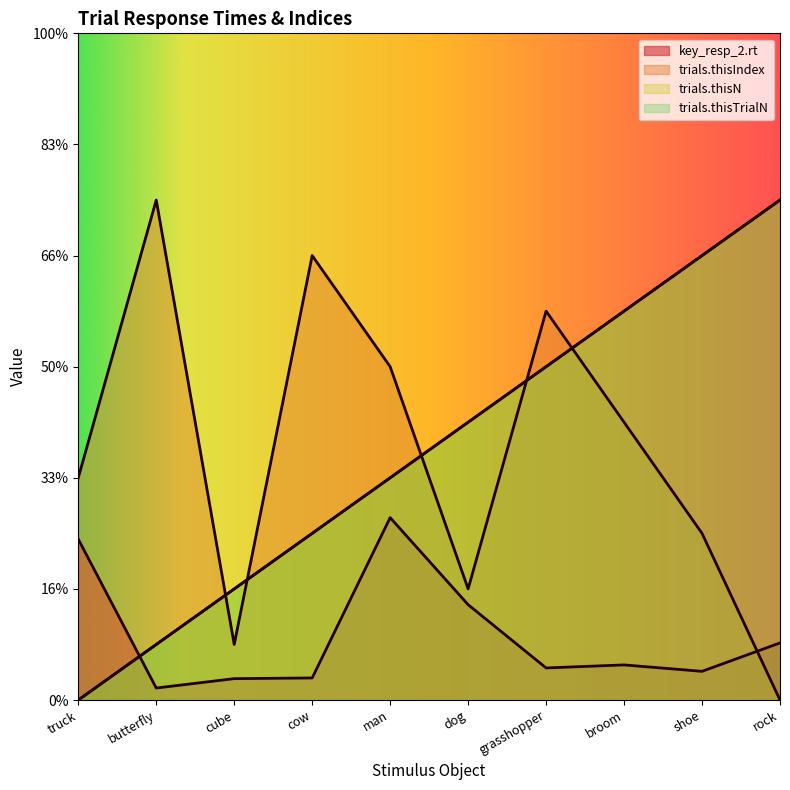

Reading left to right, what are all the values shown in this chart?

key_resp_2.rt: truck=2.9	butterfly=0.2	cube=0.4	cow=0.4	man=3.3	dog=1.7	grasshopper=0.6	broom=0.6	shoe=0.5	rock=1.0
trials.thisTrialN: truck=0.0	butterfly=1.0	cube=2.0	cow=3.0	man=4.0	dog=5.0	grasshopper=6.0	broom=7.0	shoe=8.0	rock=9.0
trials.thisN: truck=0.0	butterfly=1.0	cube=2.0	cow=3.0	man=4.0	dog=5.0	grasshopper=6.0	broom=7.0	shoe=8.0	rock=9.0
trials.thisIndex: truck=4.0	butterfly=9.0	cube=1.0	cow=8.0	man=6.0	dog=2.0	grasshopper=7.0	broom=5.0	shoe=3.0	rock=0.0